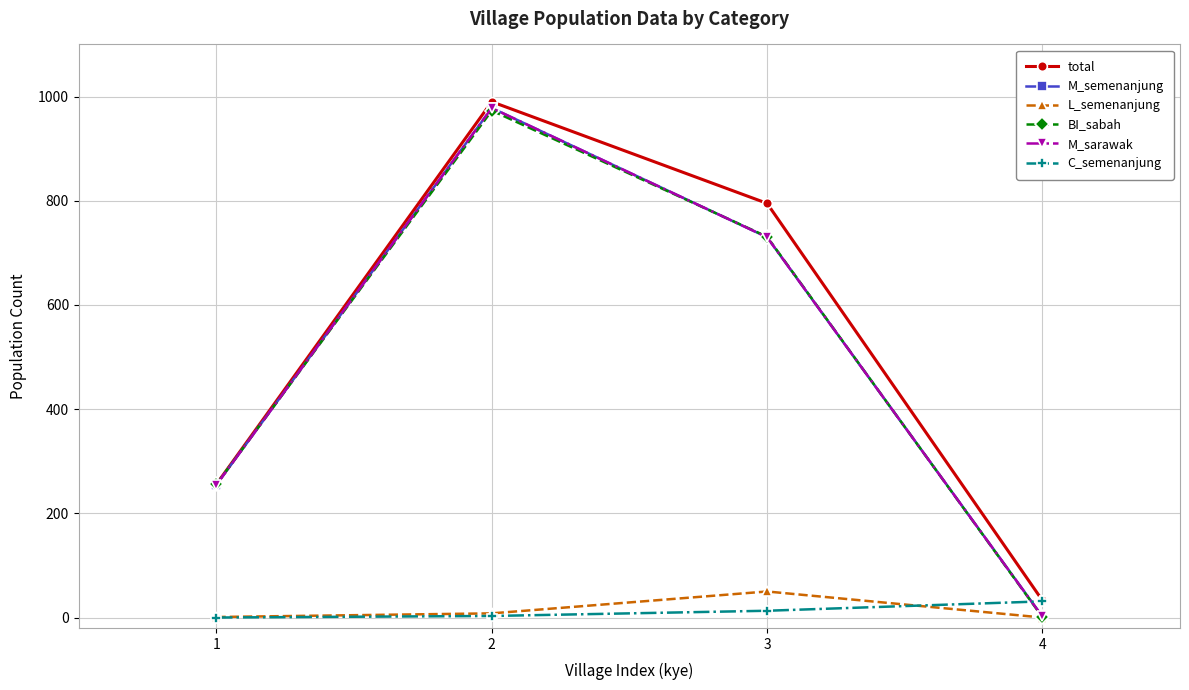

What is the difference between the M_semenanjung values at 3 and 1?

475